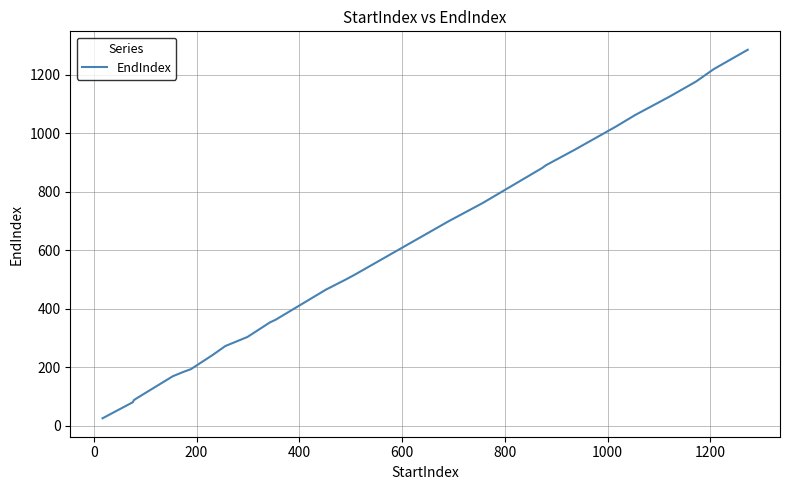

What is the difference between the maximum and minimum values?

1260